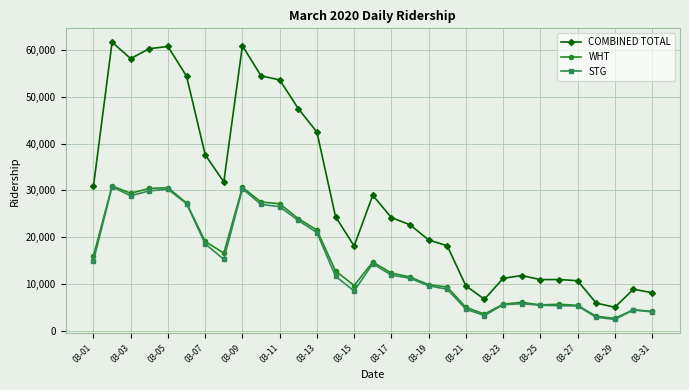

True or false: STG and COMBINED TOTAL intersect in this chart.

False